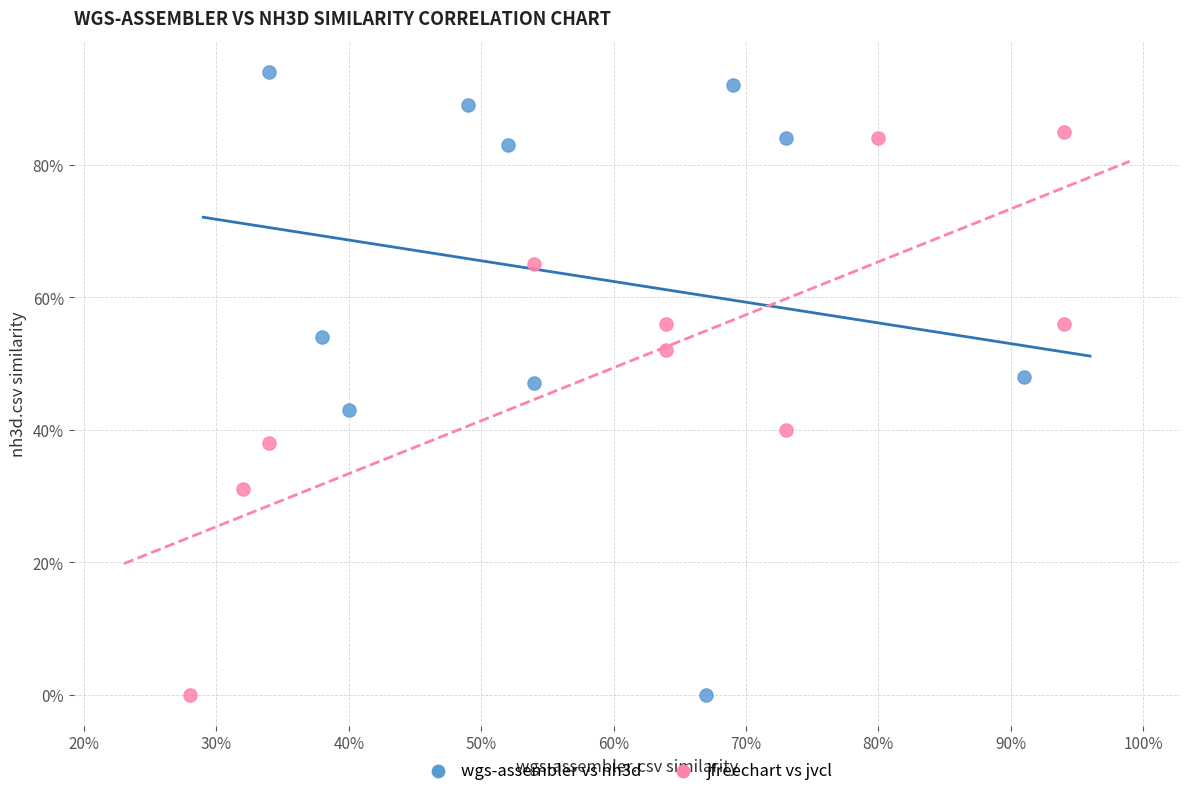

Which series has the widest spread of Y values?

wgs-assembler vs nh3d